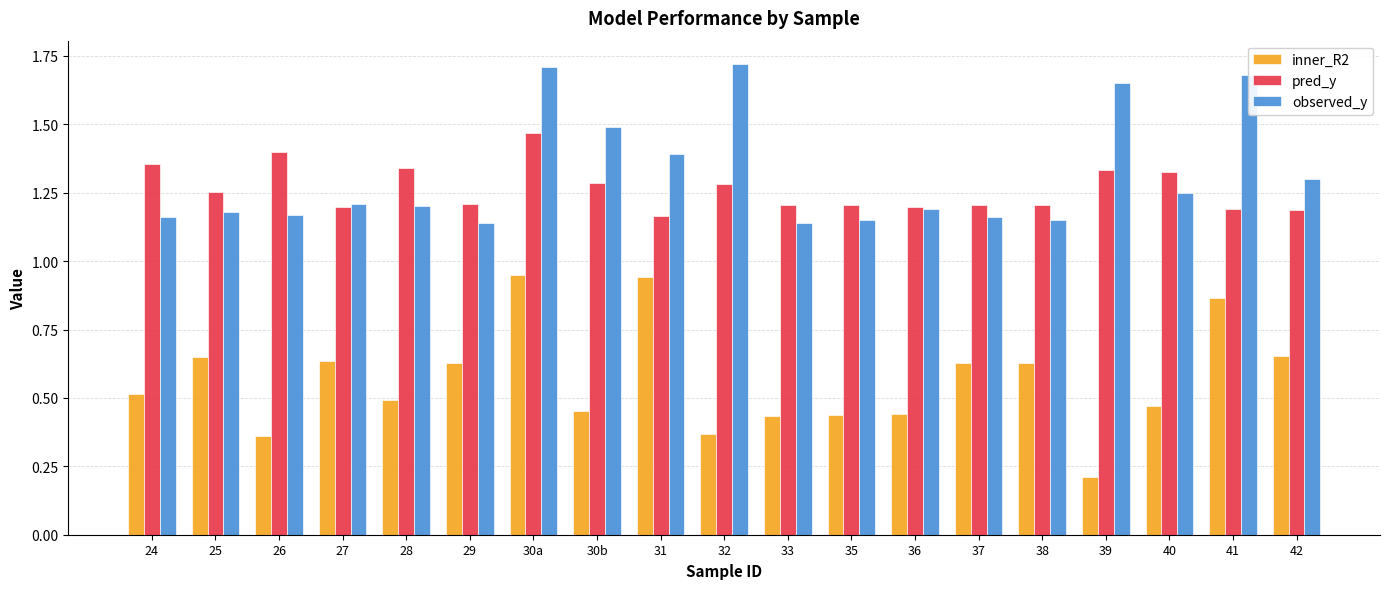

What is the label of the 15th bar from the left?

38